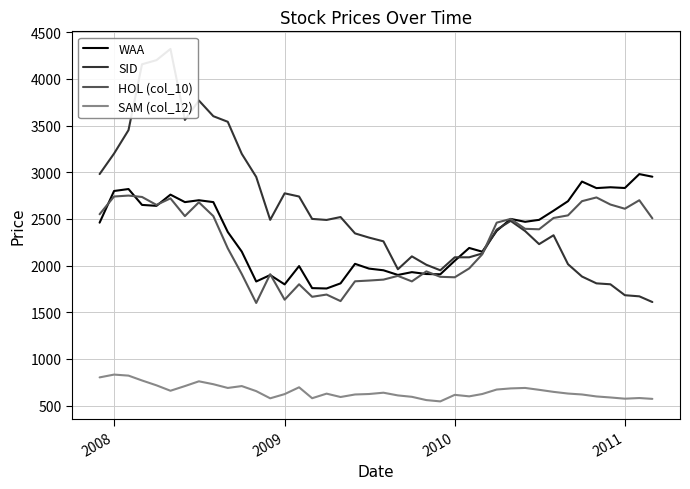

Reading right to left, extract all data points from this chart.

WAA: 2952	2980	2831	2839	2830	2900	2690	2588	2490	2469	2500	2372	2149	2189	2052	1907	1910	1930	1900	1950	1968	2019	1810	1755	1759	1995	1799	1899	1830	2150	2360	2680	2700	2680	2760	2640	2650	2820	2799	2460
SID: 1610	1671	1683	1800	1810	1883	2015	2325	2230	2370	2479	2385	2130	2089	2089	1950	2009	2099	1961	2260	2300	2345	2520	2489	2500	2740	2774	2490	2950	3197	3540	3600	3768	3560	4320	4200	4156	3451	3200	2980
HOL (col_10): 2506	2700	2609	2654	2730	2690	2538	2510	2389	2394	2500	2460	2121	1970	1875	1880	1938	1831	1890	1850	1840	1832	1620	1690	1666	1800	1635	1908	1600	1910	2185	2530	2678	2530	2720	2650	2735	2750	2740	2550
SAM (col_12): 573	582	575	588	599	620	630	648	670	690	685	673	625	600	616	546	560	595	610	639	625	620	593	629	580	697	624	579	656	710	690	730	761	710	660	718	770	822	833	803